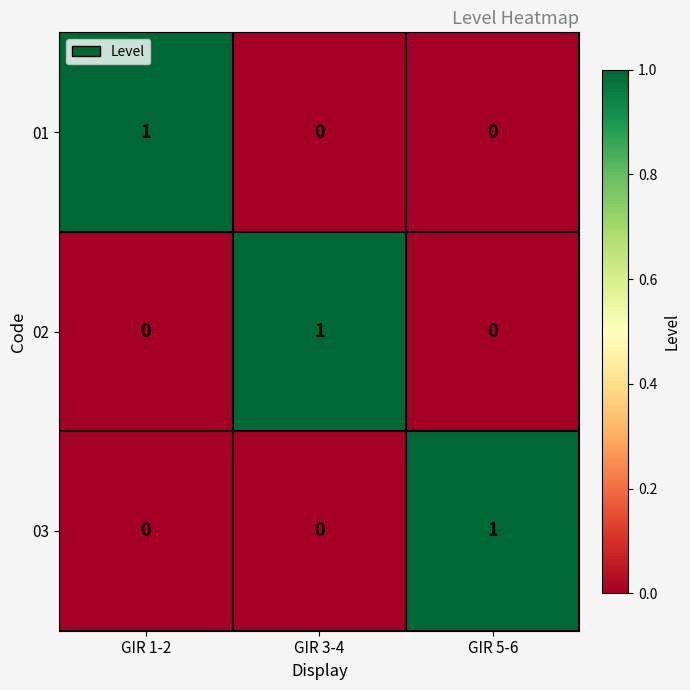

Reading left to right, list all the values displayed in this chart.

01: 1	0	0
02: 0	1	0
03: 0	0	1